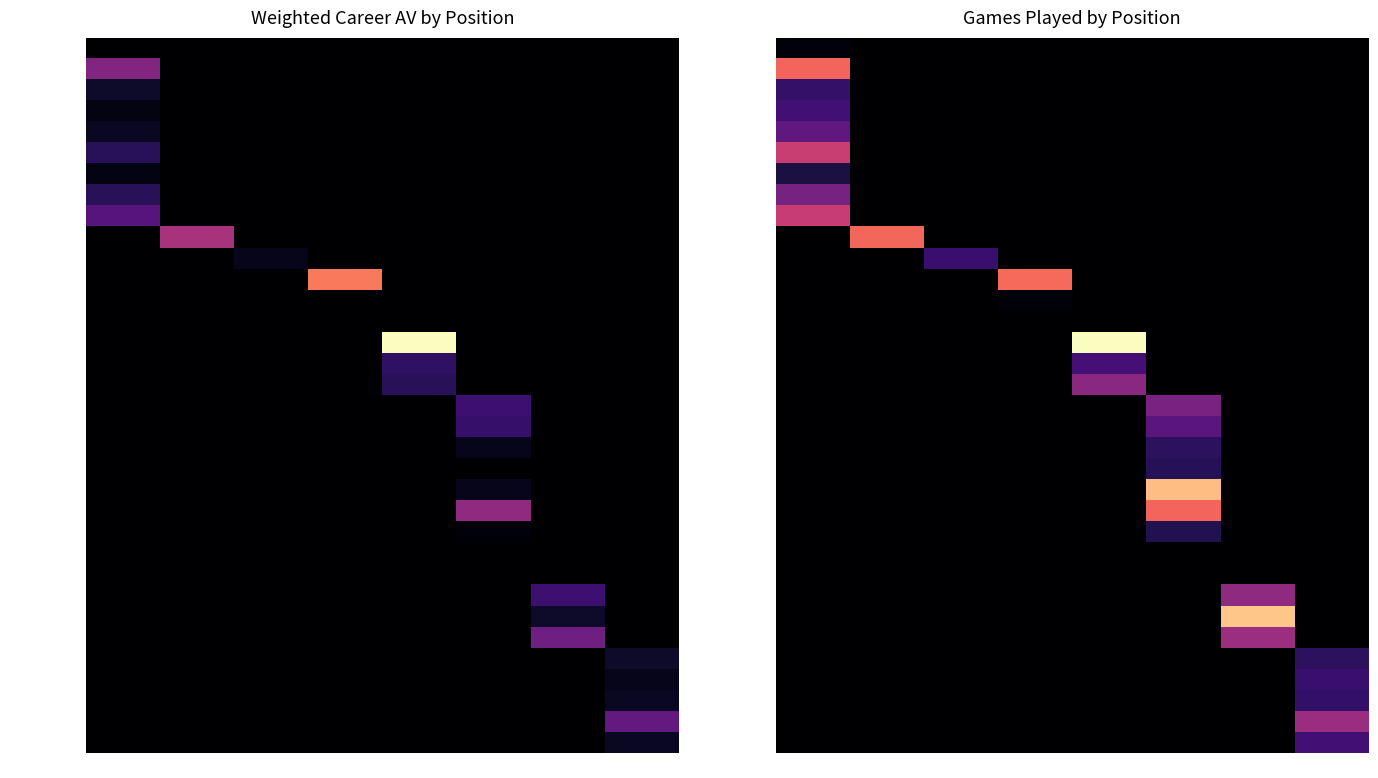

Which series has the largest range (max minus min)?

K.J. Wright